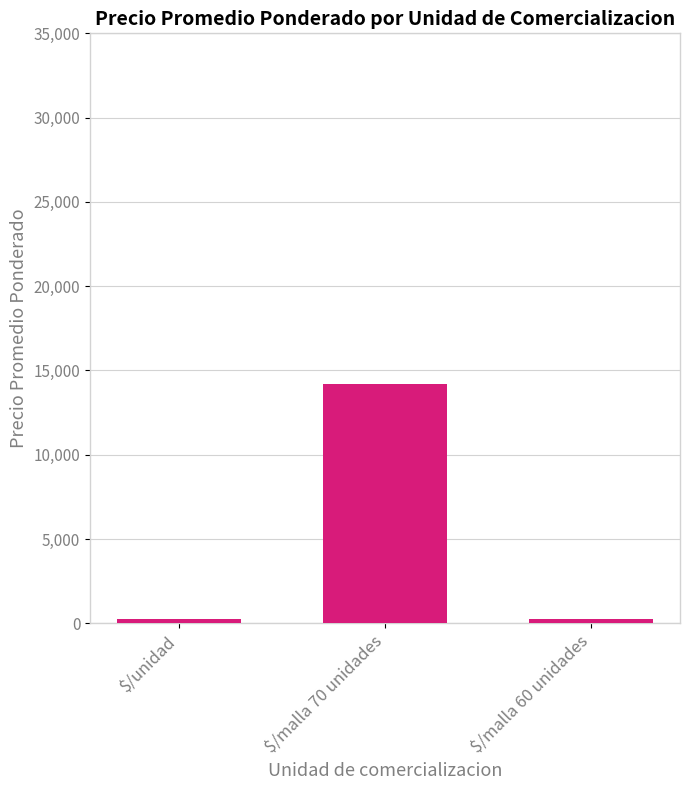

What is the value of the 3rd bar from the left?

266.5